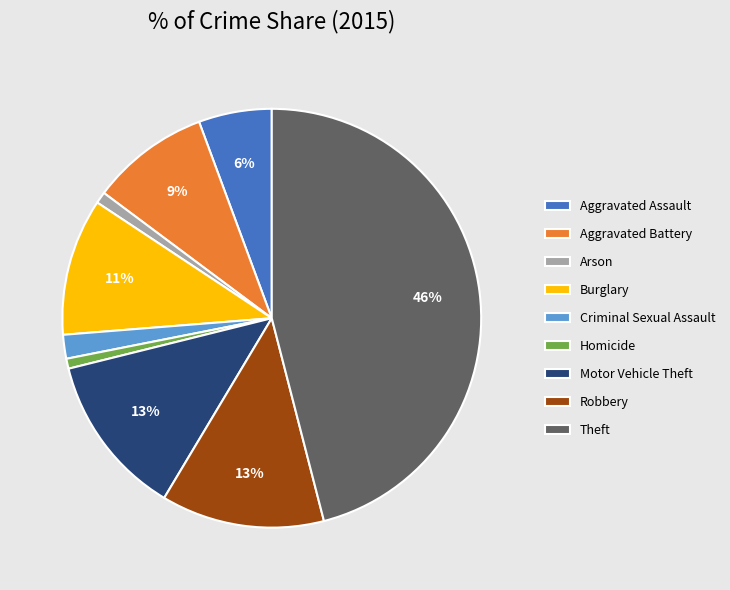

Which slice is the largest?

Theft